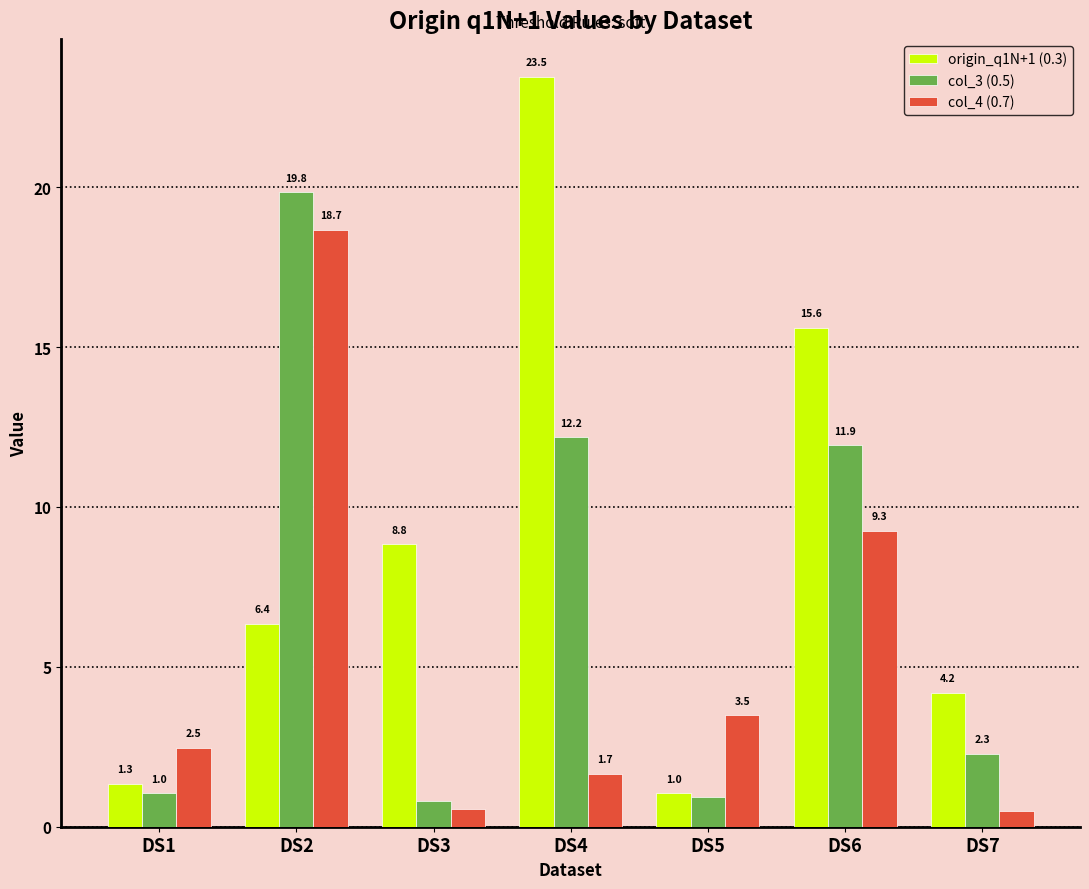

The origin_q1N+1 (0.3) series shows 8.8 at DS3. True or false?

True